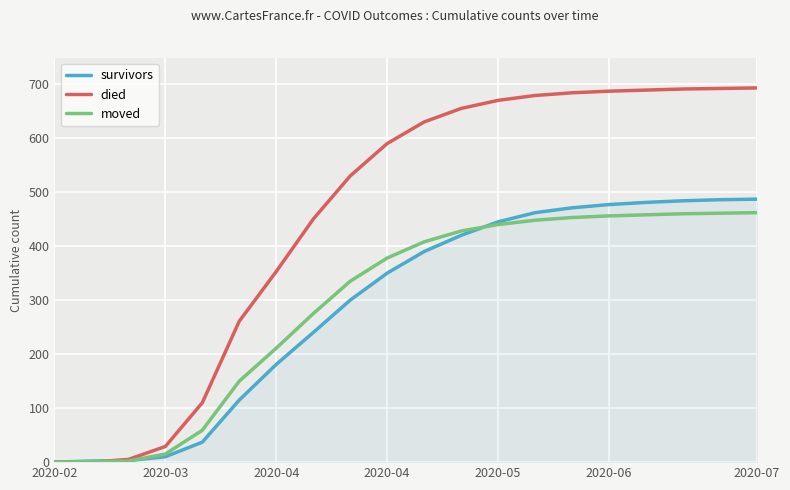

Which series has the largest range (max minus min)?

died